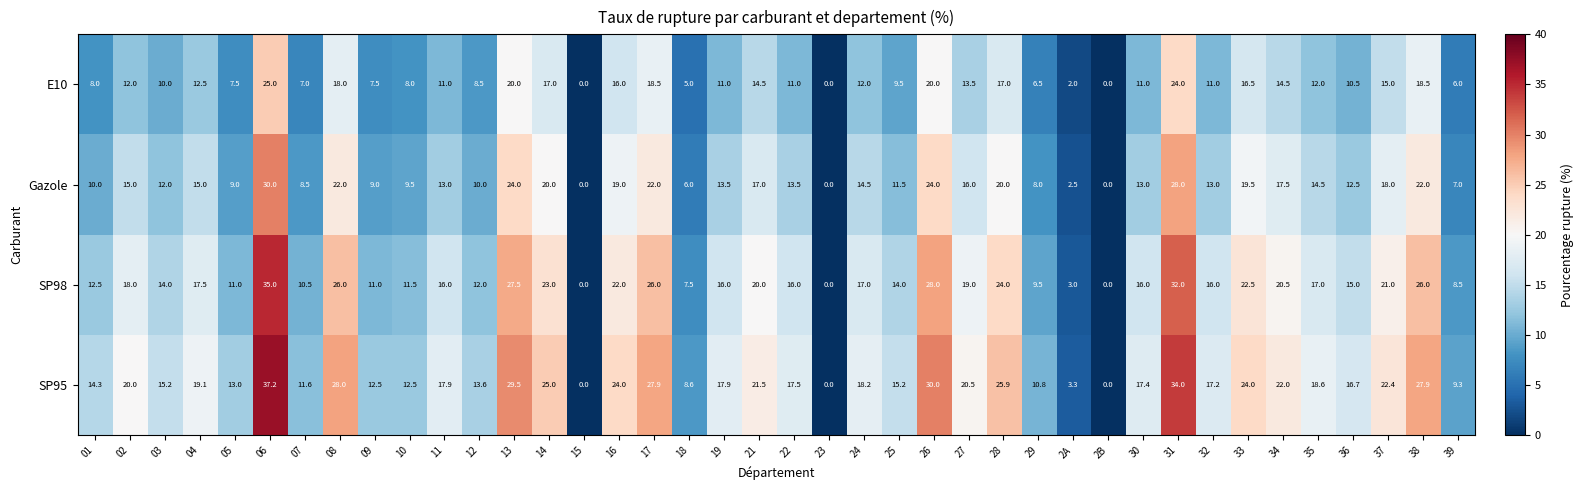

How many distinct data groups are displayed?

4